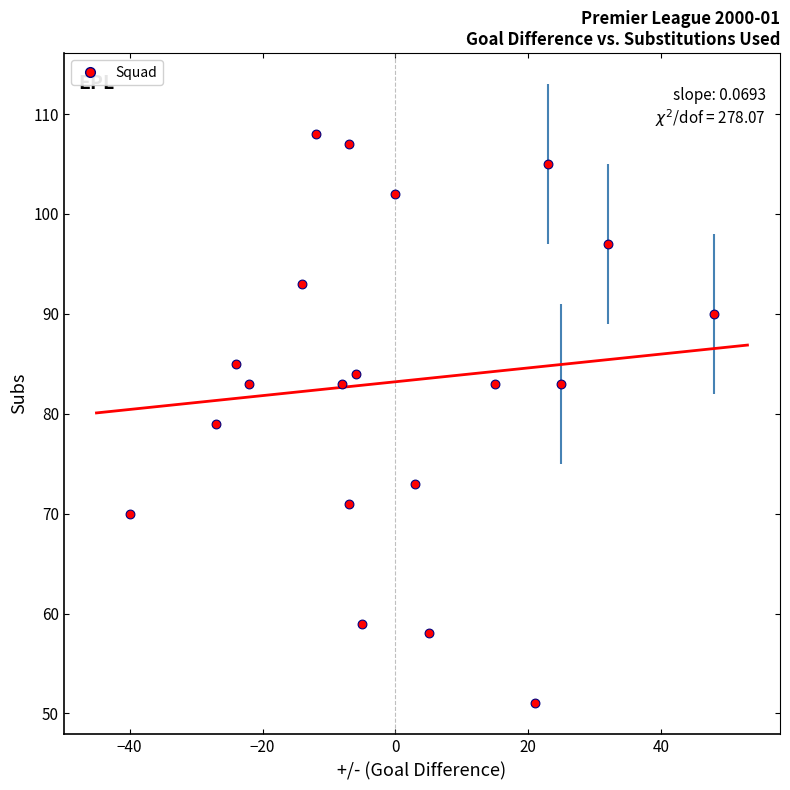

What is the range of Y values (max minus min)?

57